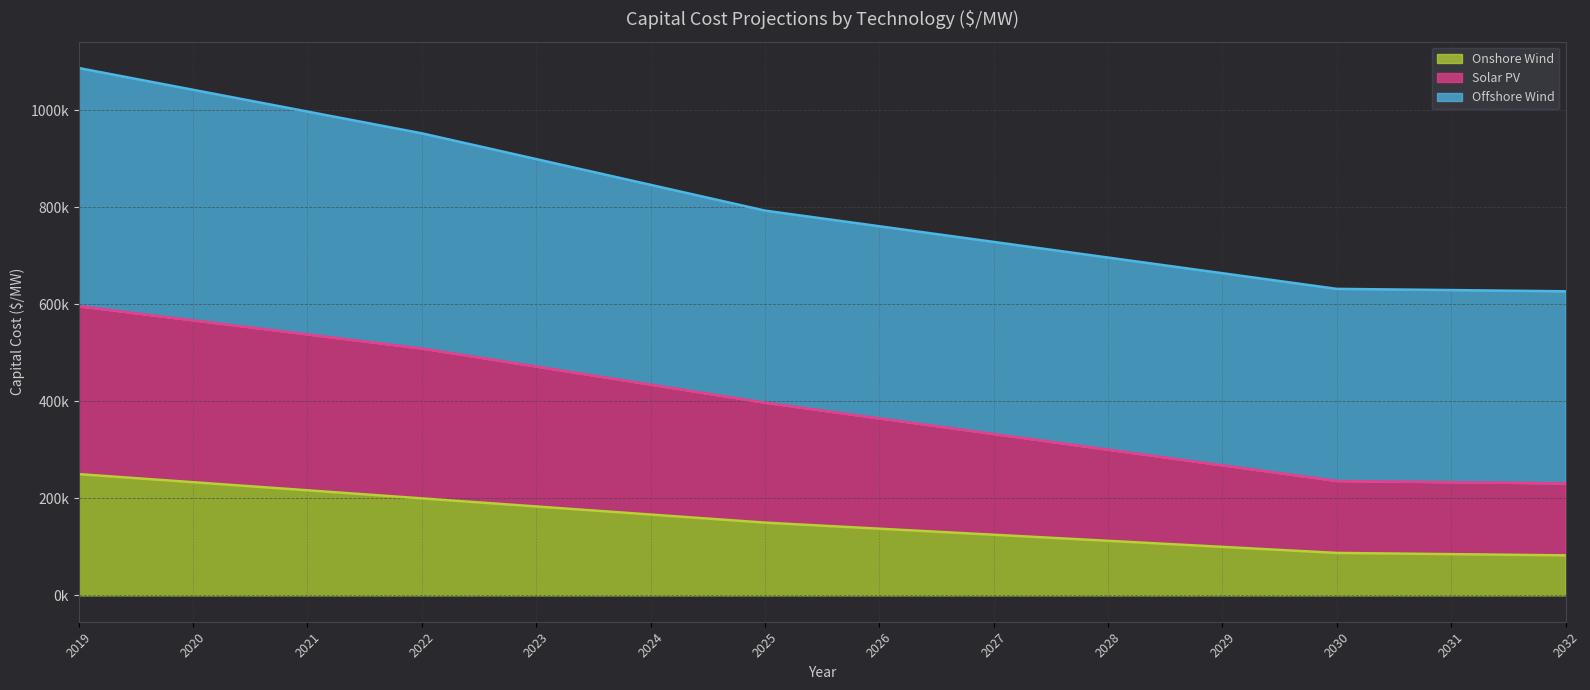

What are all the series names shown in the legend?

Onshore Wind, Solar PV, Offshore Wind